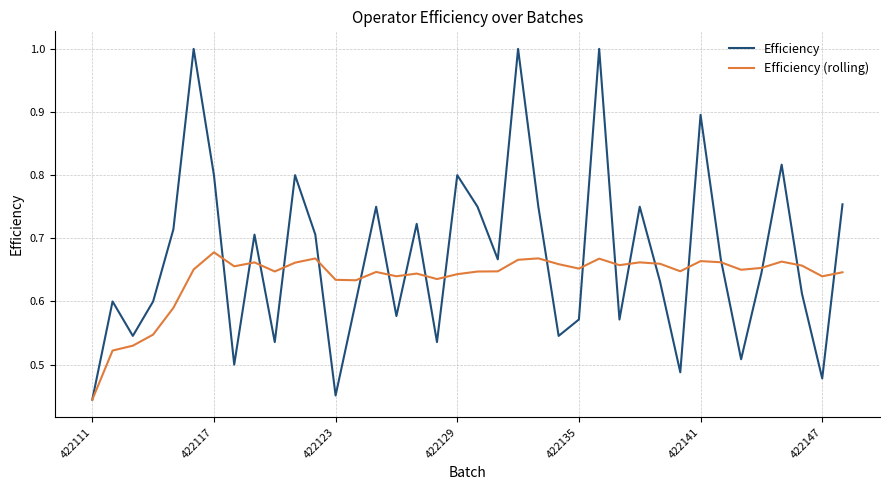

At how many categories does at least one series exceed 0?

38